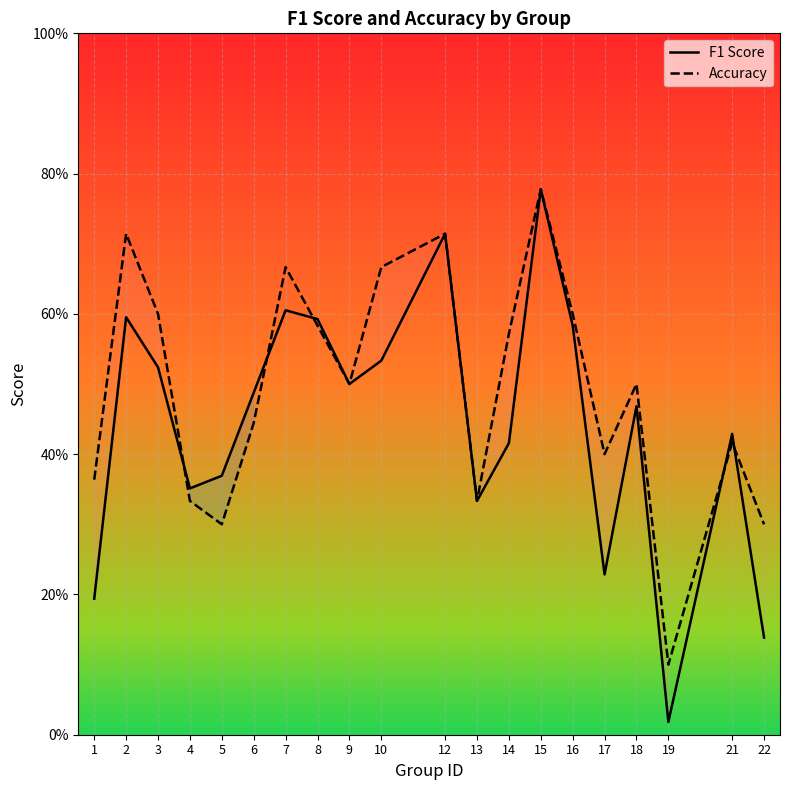

How many accuracy values are between 0 and 1?

20